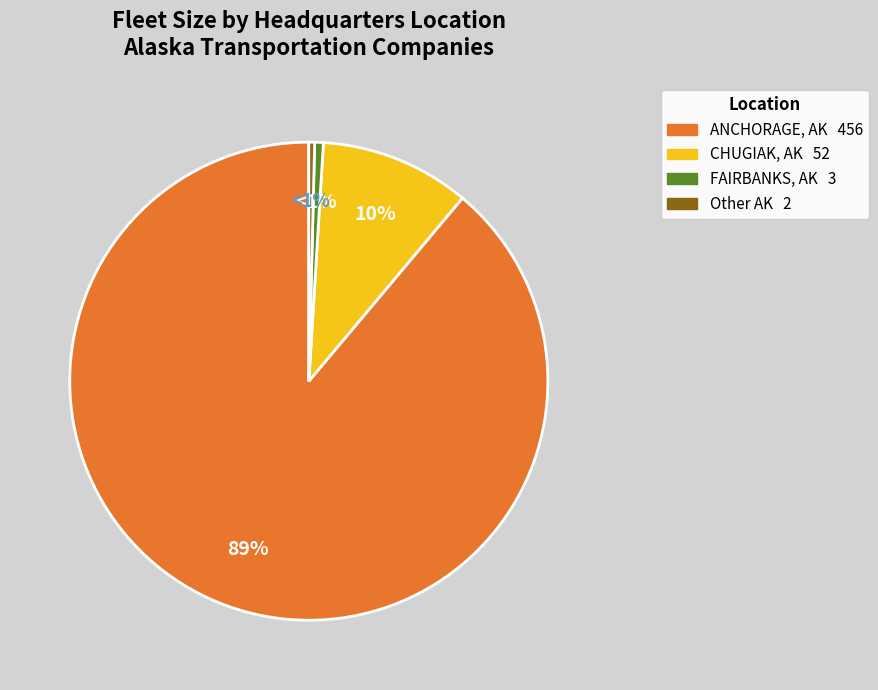

To the nearest percent, what is the difference between the largest and smallest slice percentages?

88%